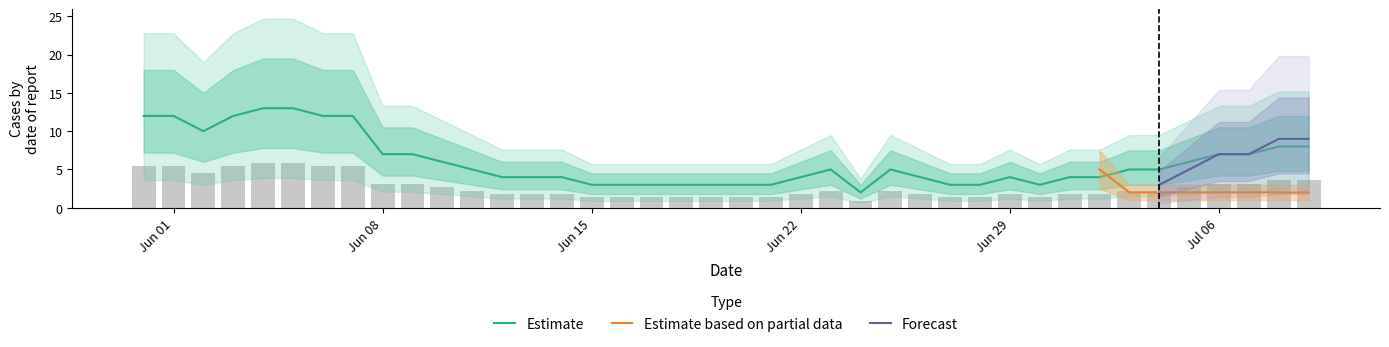

Is it true that Estimate equals 3 at Jun 29?

False